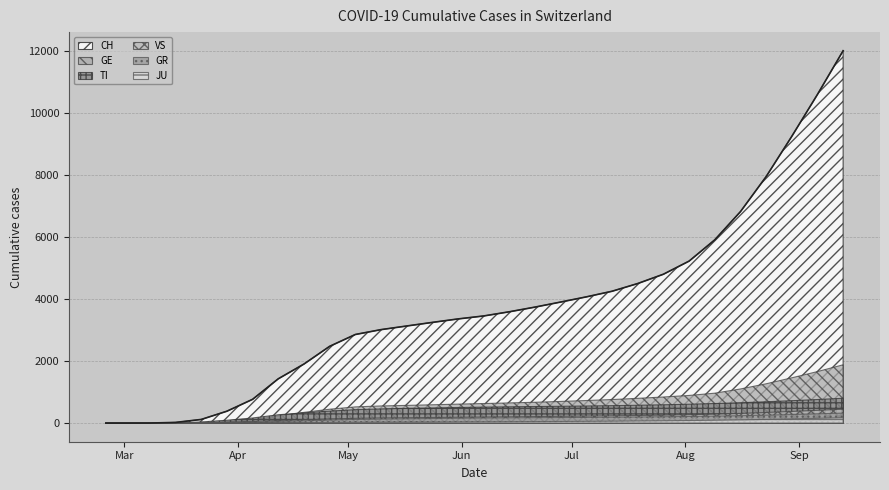

What is the label of the 30th point from the right?

2020-02-25